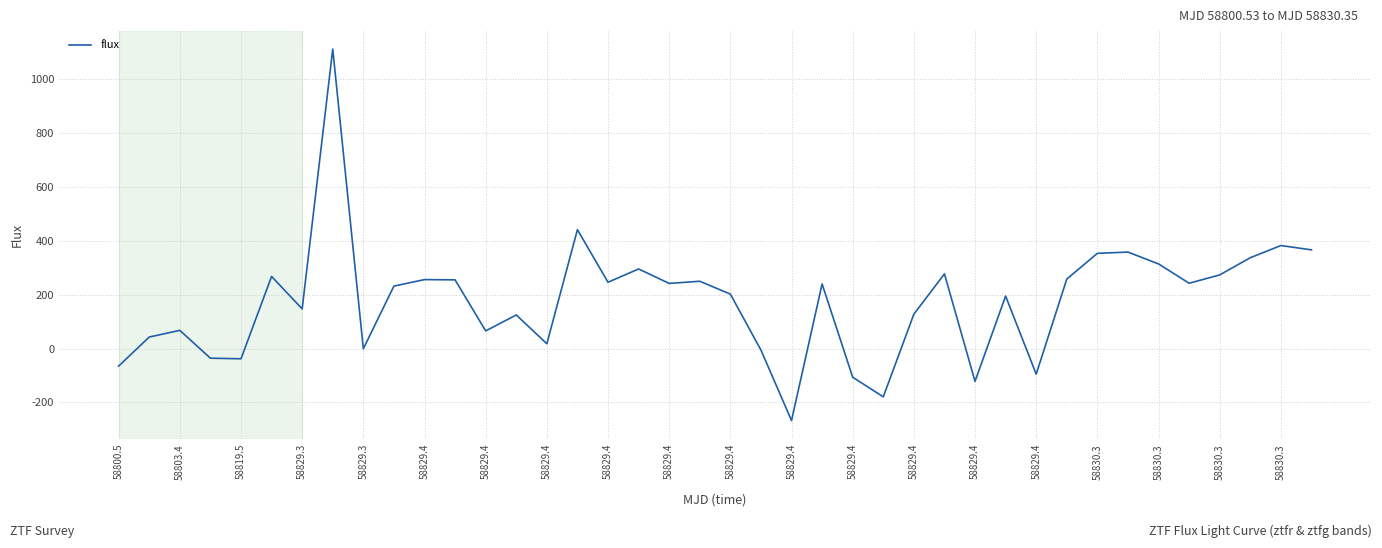

What is the difference between the maximum and minimum values?

1379.2